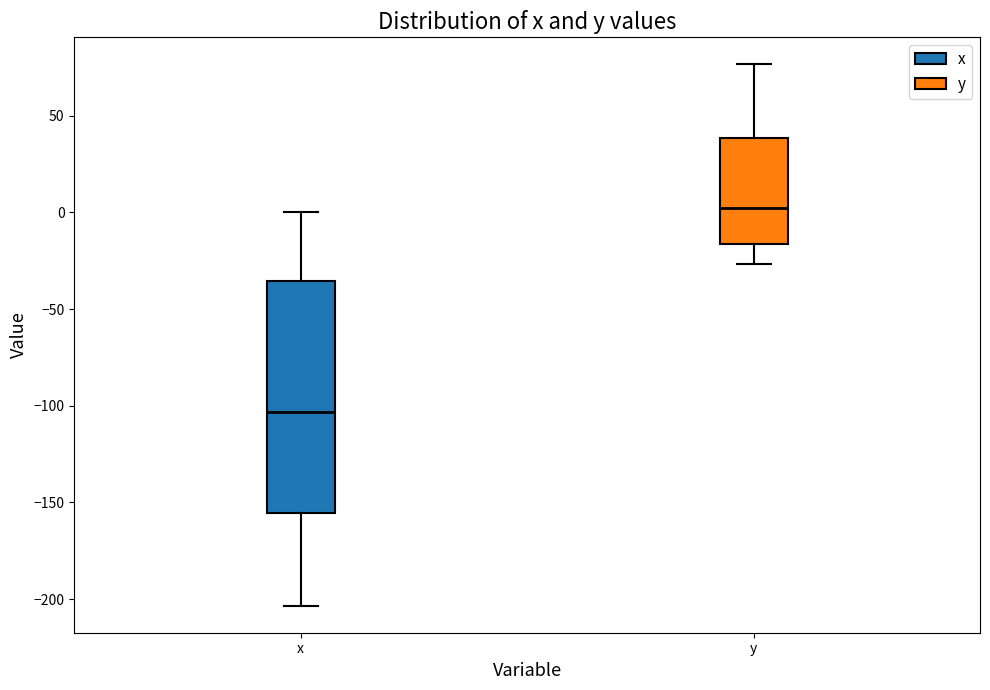

Where is the lower edge of the box for x on the y-axis? The values are not printed on the chart, so give them approximately, as read against the axis.

-155